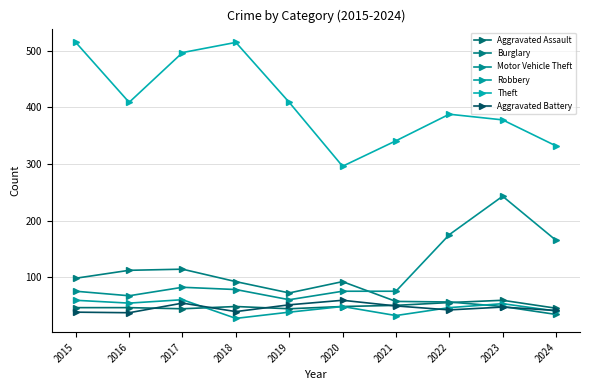

Which series has the largest range (max minus min)?

Theft